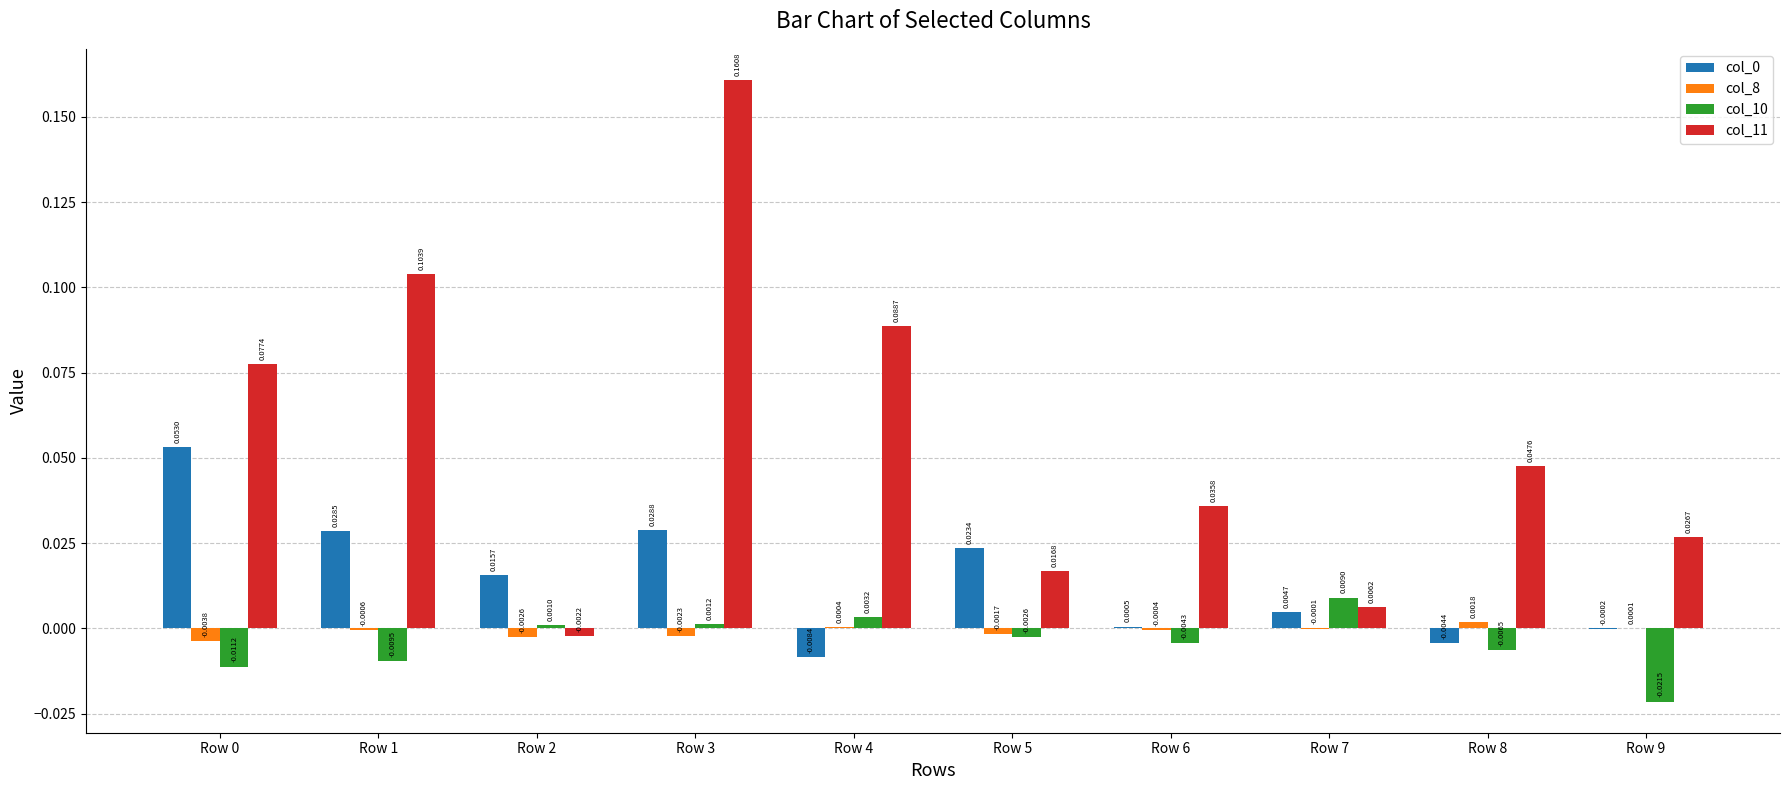

What is the sum of all col_11 values?

0.6